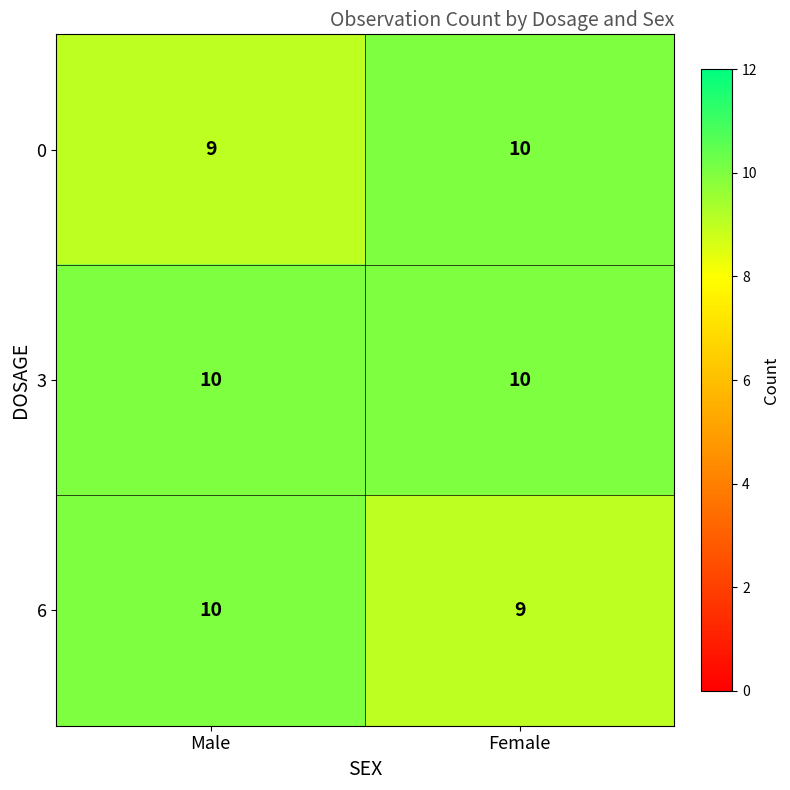

What value does the 3 series have at Male?

10